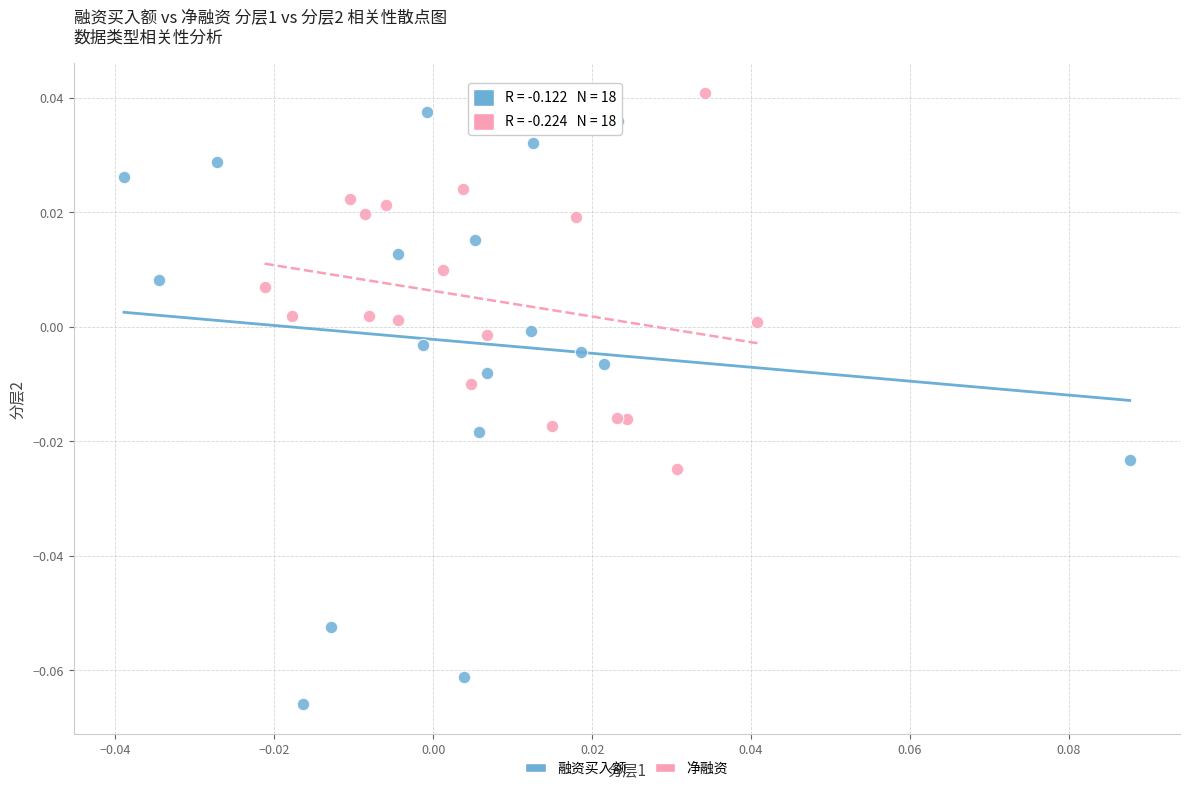

Which series reaches the minimum Y coordinate?

融资买入额